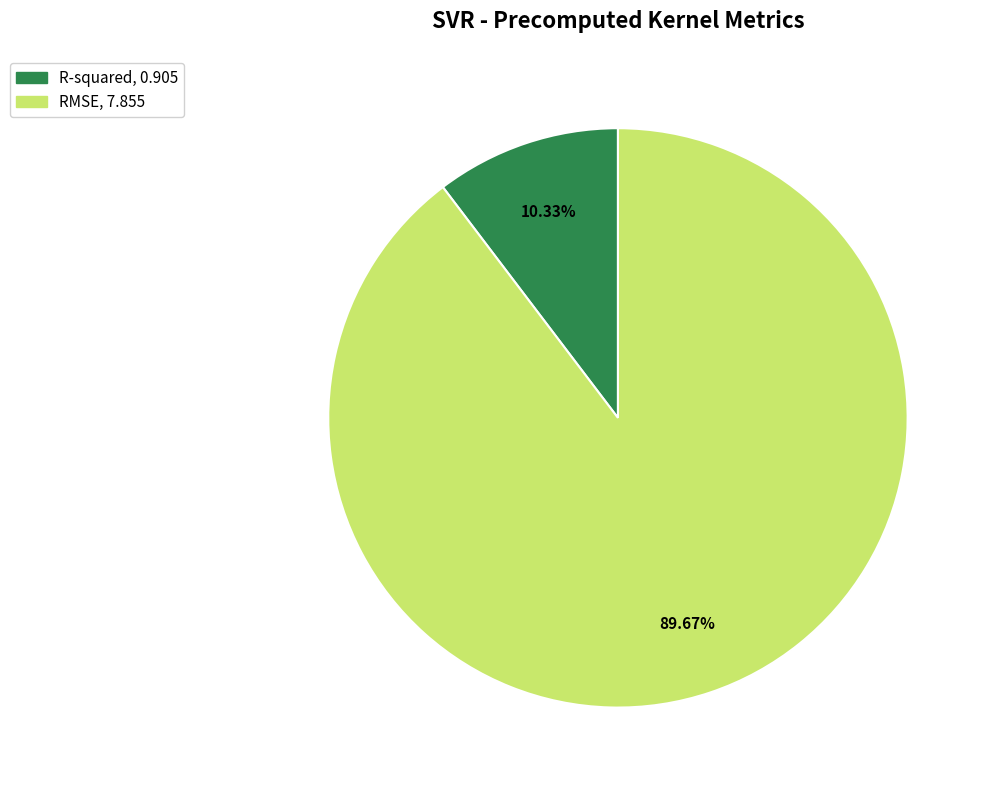

Is the sum of RMSE and R-squared greater than half?

Yes